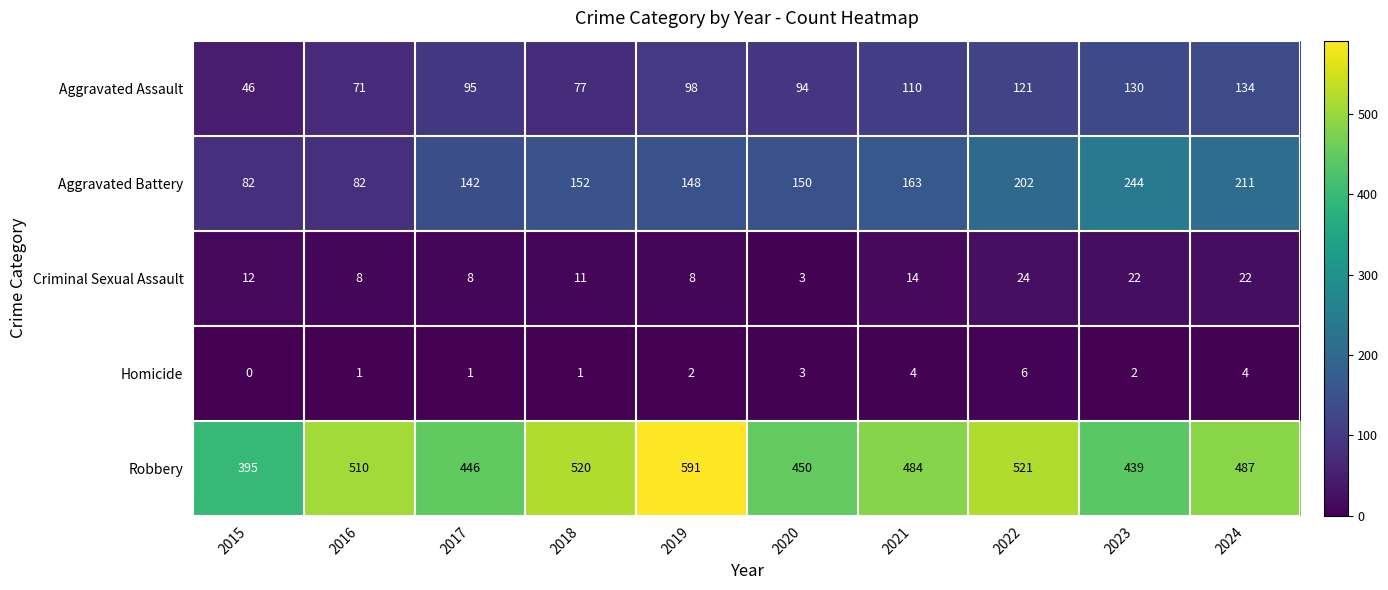

What is the difference between the second highest and minimum values in the Aggravated Assault series?

84